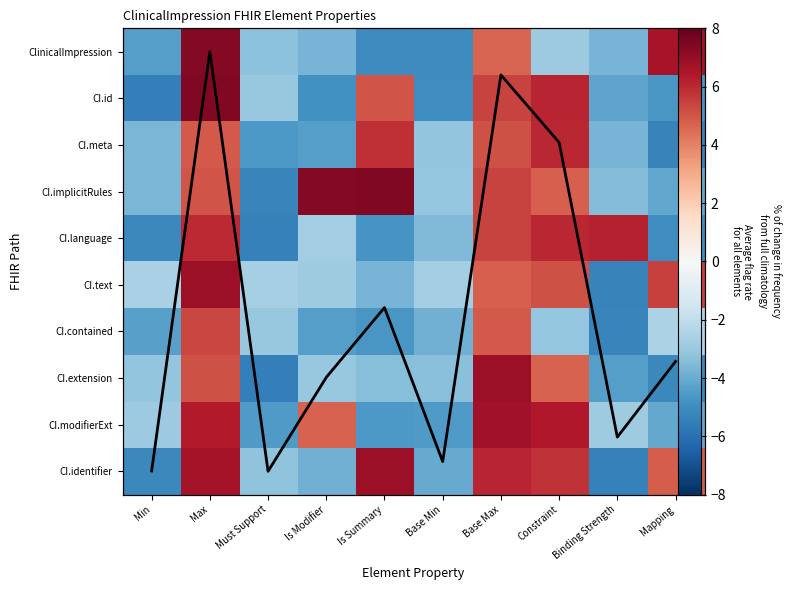

How many values in CI.implicitRules are above zero?

5